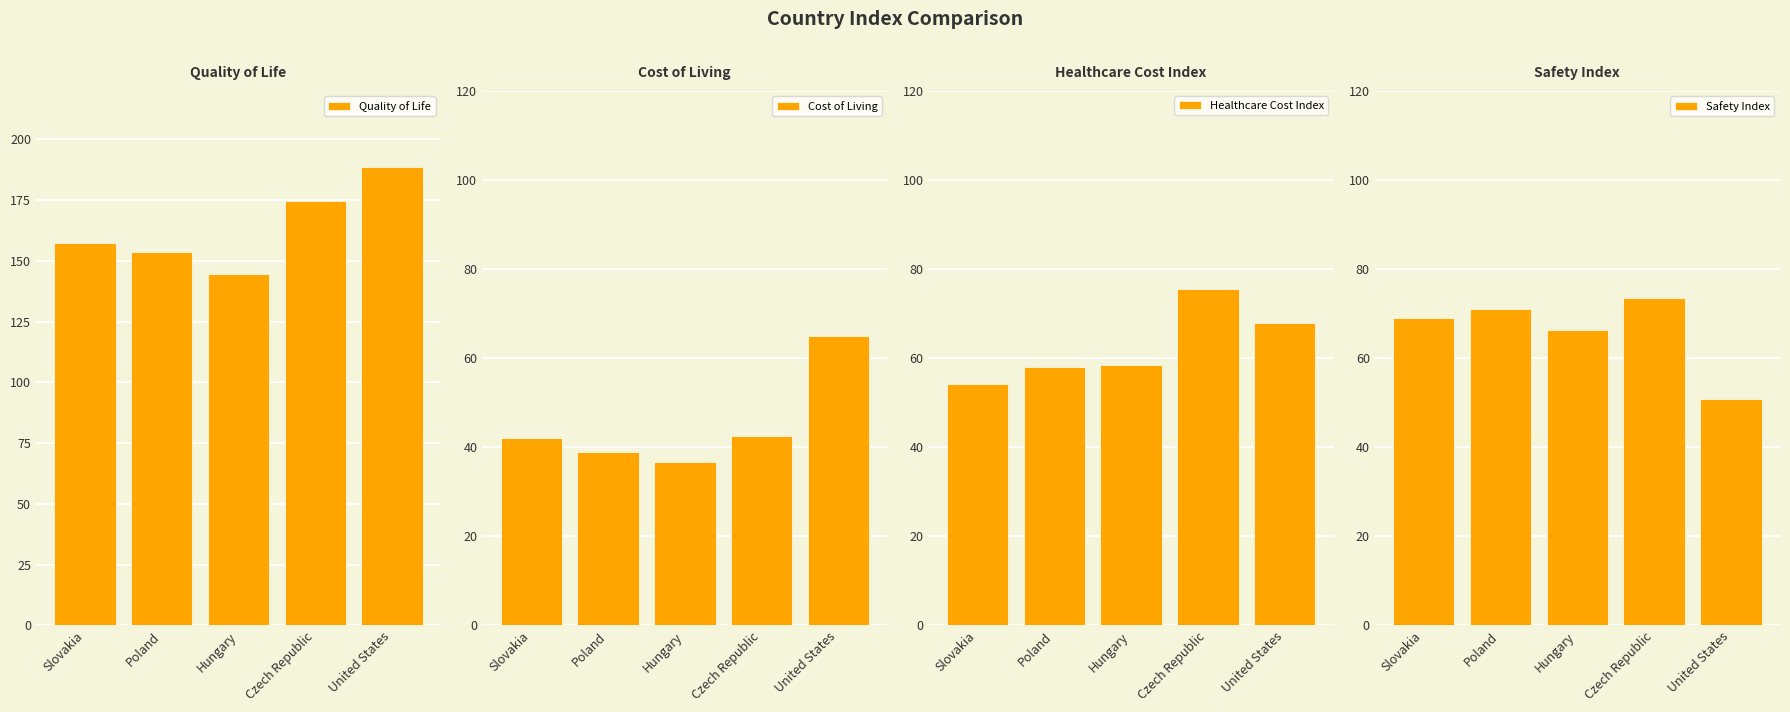

Reading left to right, what are all the values shown in this chart?

Quality of Life: 157.6	153.9	144.6	174.8	188.8
Cost of Living: 42.1	38.9	36.6	42.6	64.9
Healthcare Cost Index: 54.3	58.0	58.4	75.5	67.8
Safety Index: 69.0	71.0	66.3	73.5	50.8